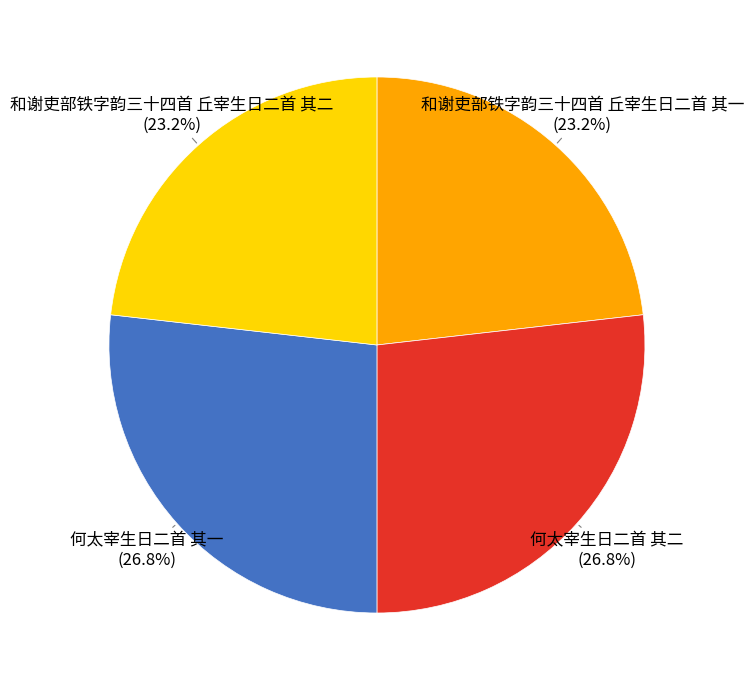

Does any single category account for the majority?

No